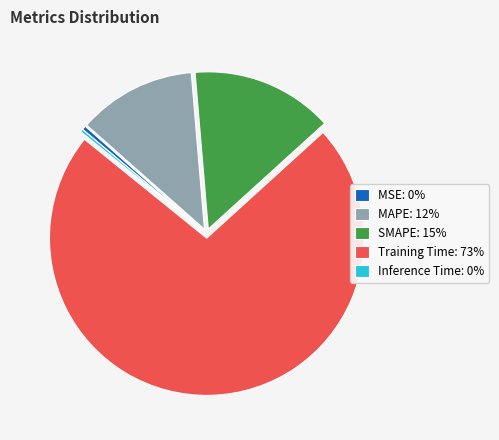

Does Training Time: 73% account for over 50% of the chart?

Yes